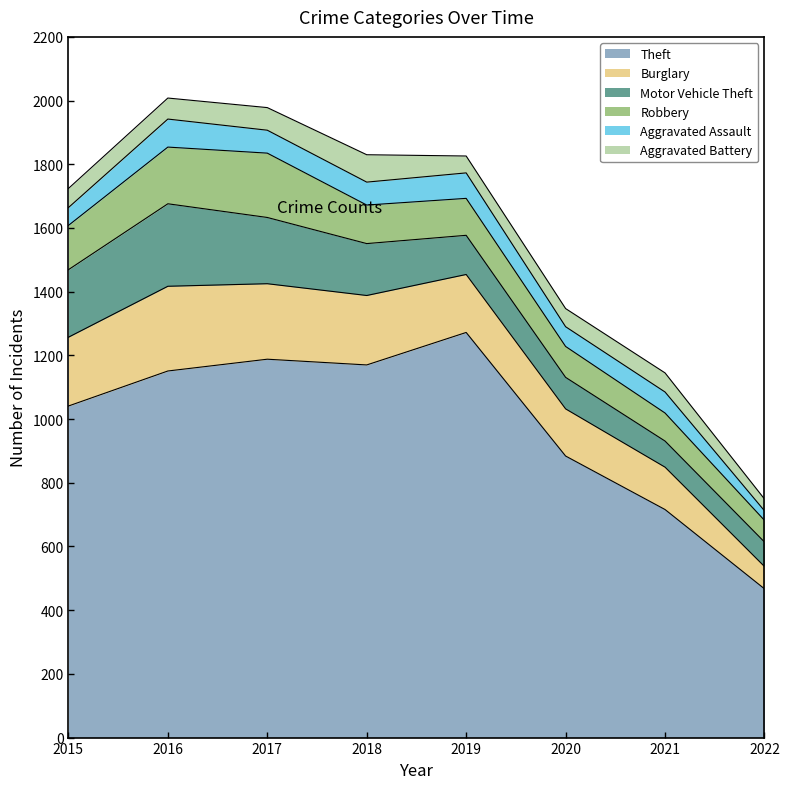

True or false: Theft and Aggravated Assault cross at least once.

False